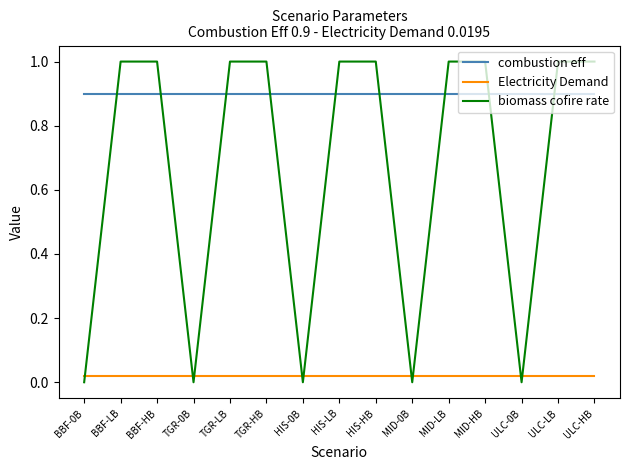

Rank the series by their maximum value, from highest to lowest.

biomass cofire rate, combustion eff, Electricity Demand